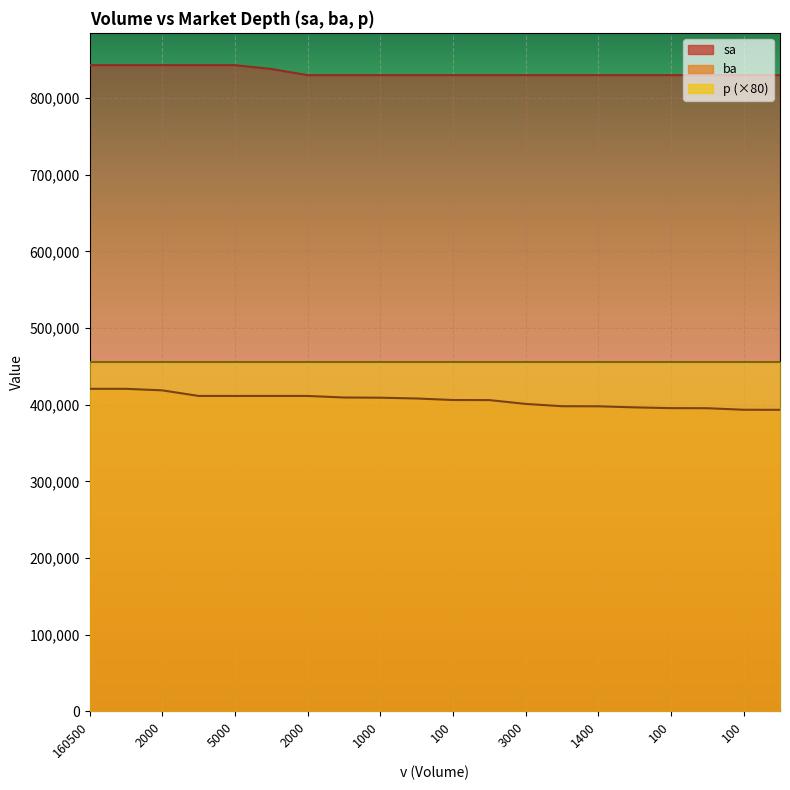

True or false: sa and ba cross at least once.

False